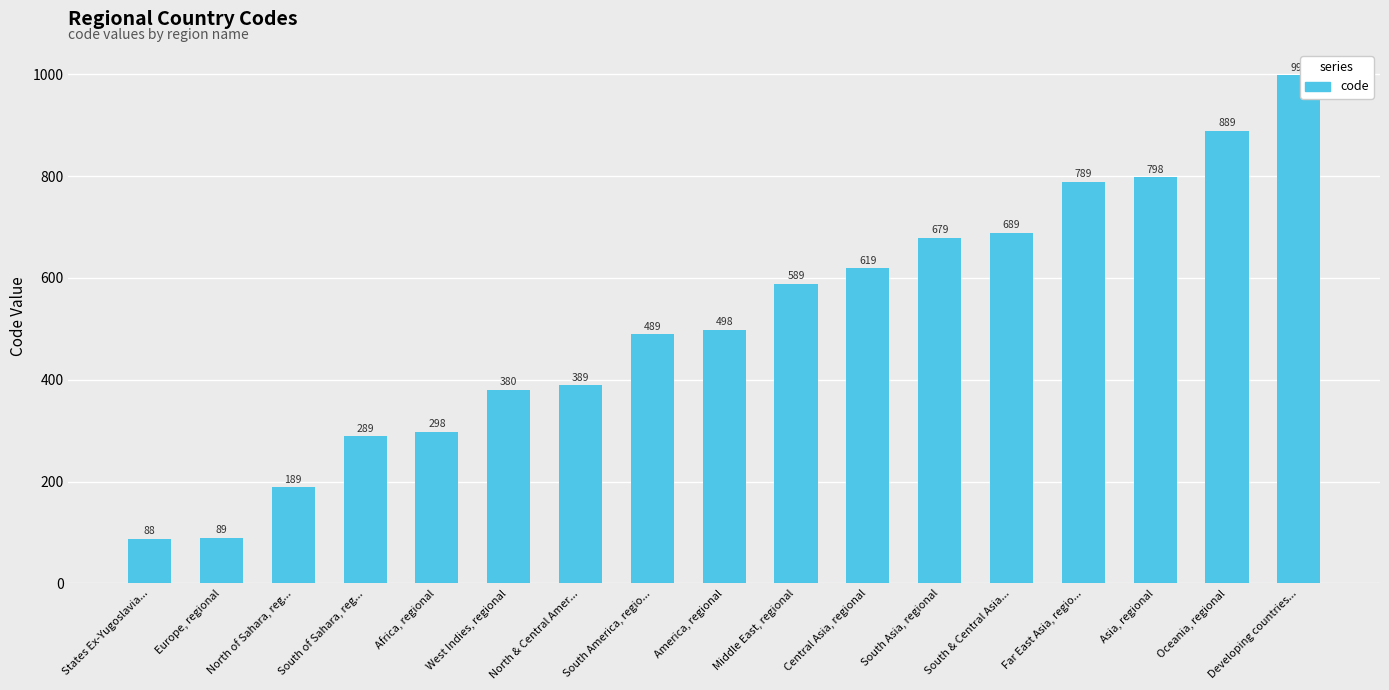

Rank the categories by value from highest to lowest.

Developing countries..., Oceania, regional, Asia, regional, Far East Asia, regio..., South & Central Asia..., South Asia, regional, Central Asia, regional, Middle East, regional, America, regional, South America, regio..., North & Central Amer..., West Indies, regional, Africa, regional, South of Sahara, reg..., North of Sahara, reg..., Europe, regional, States Ex-Yugoslavia...